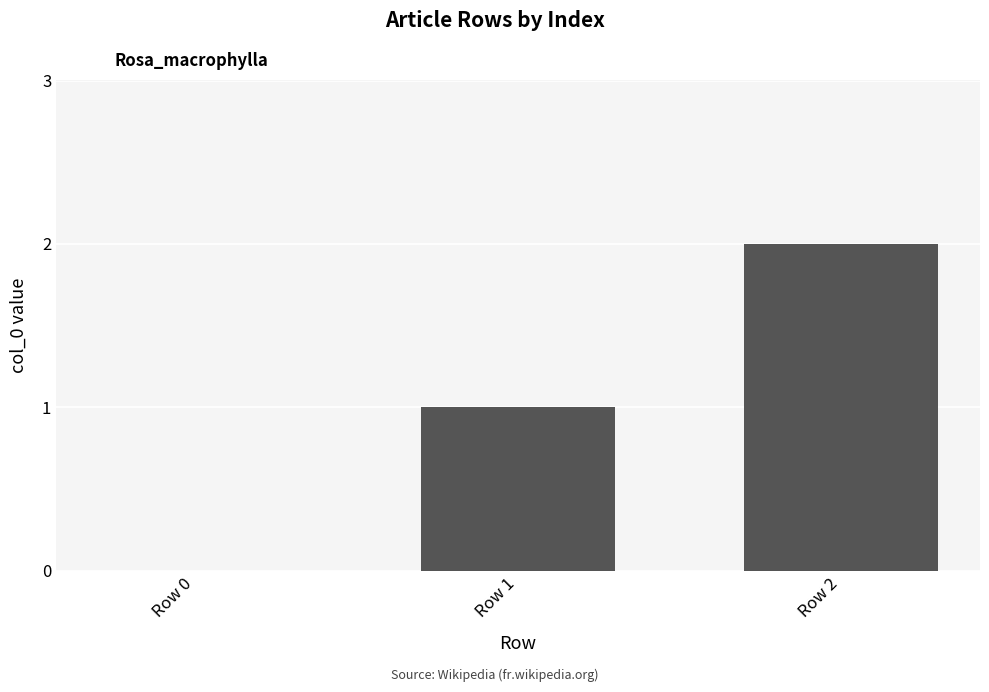

The value at Row 1 is 2. True or false?

False